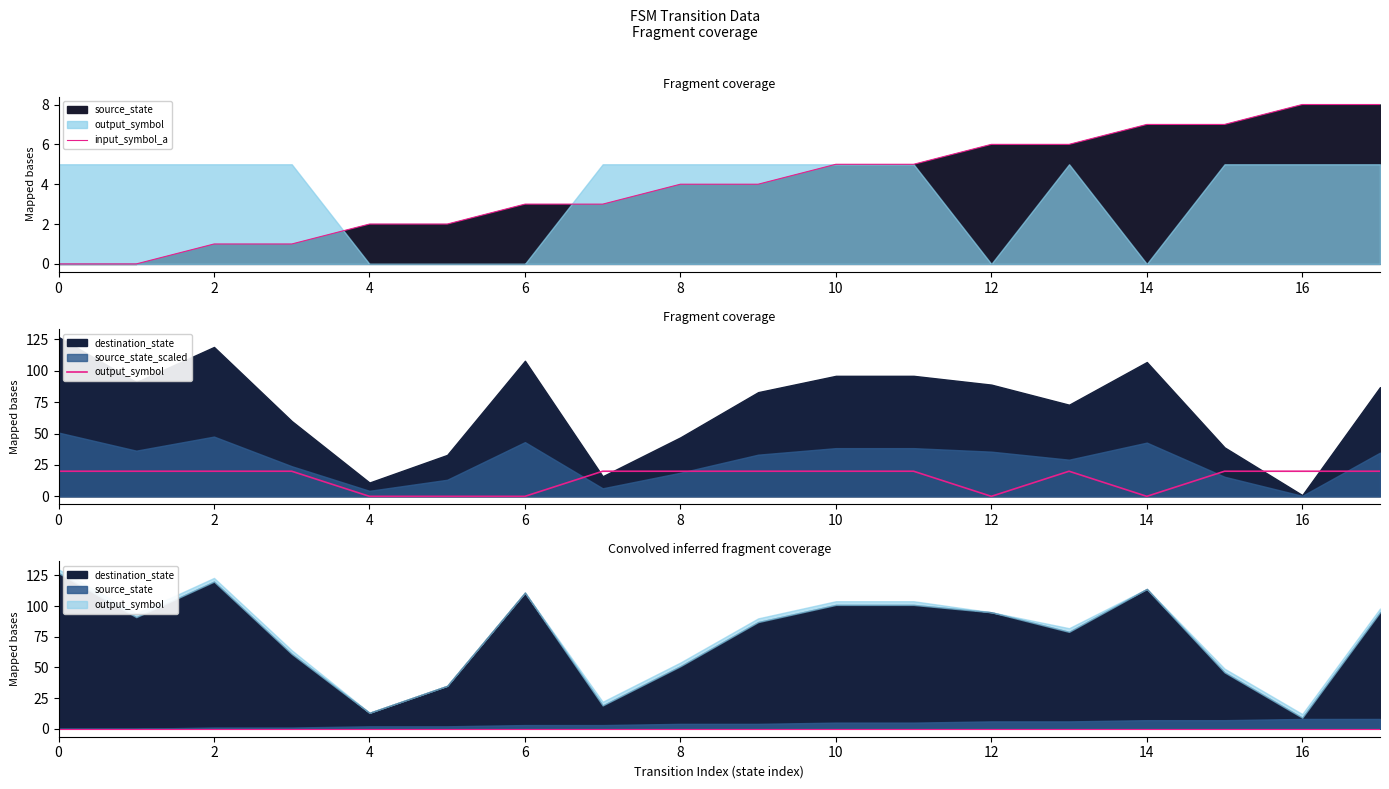

How many lines are shown in the chart?

2